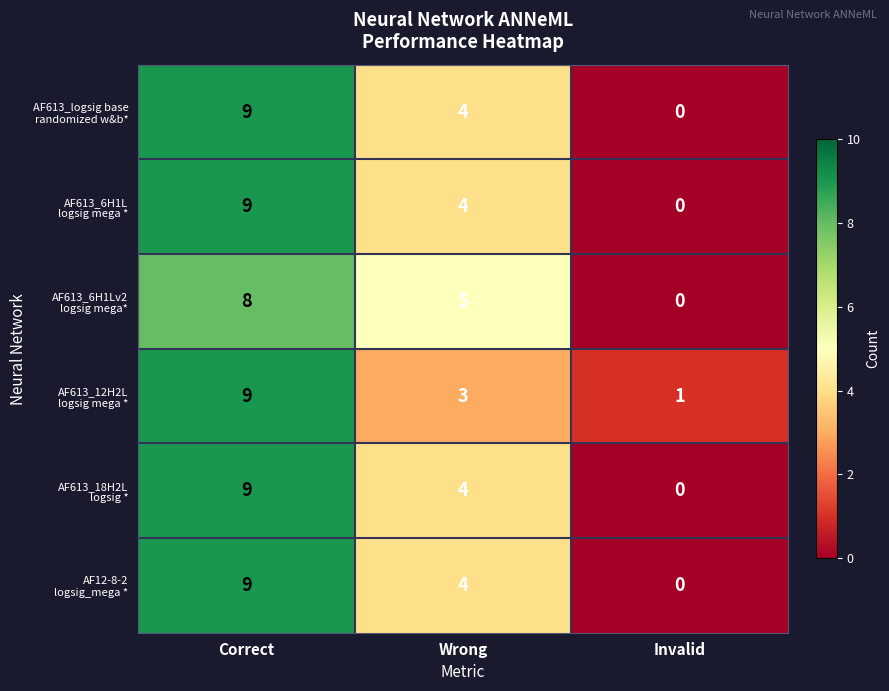

Which category has the highest value across all series?

Correct